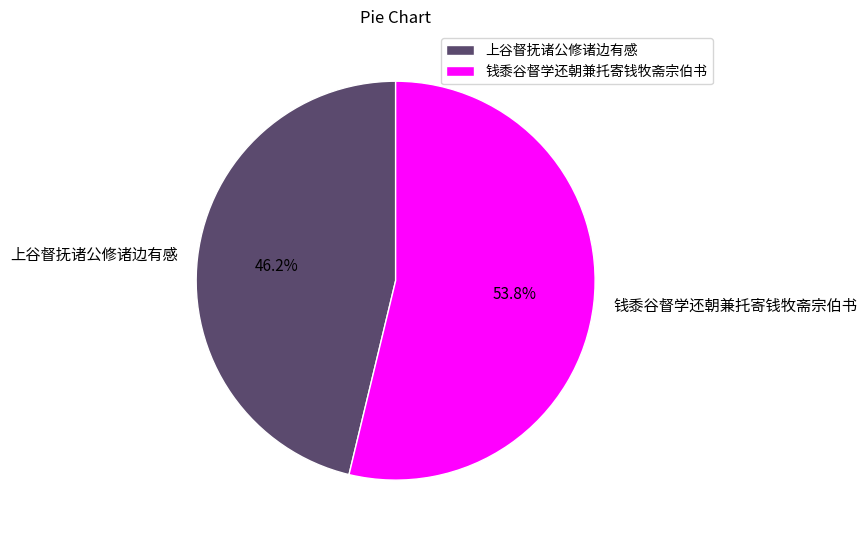

How many slices are in this pie chart?

2